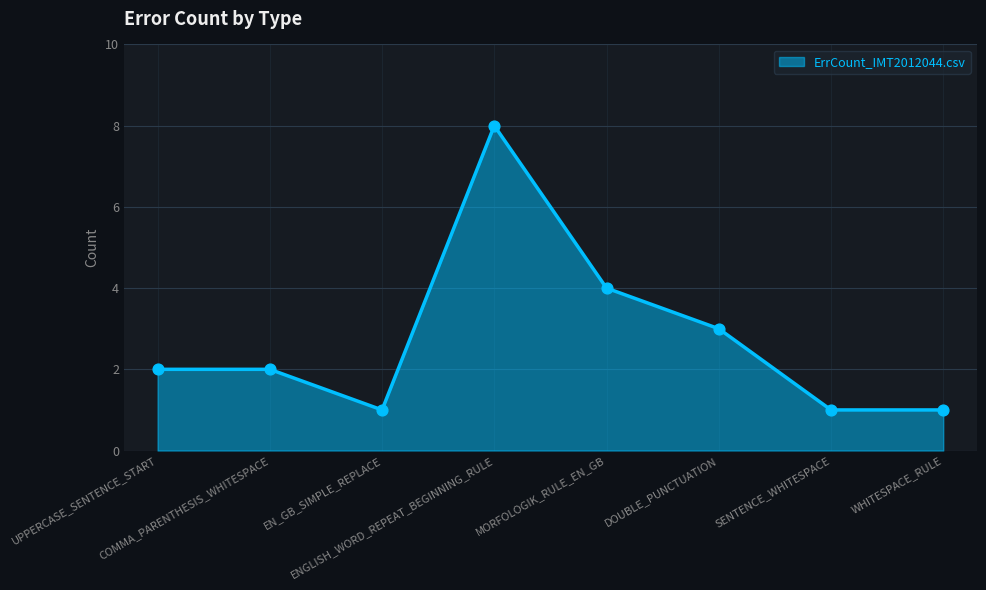

What is the ratio of the value at COMMA_PARENTHESIS_WHITESPACE to the value at EN_GB_SIMPLE_REPLACE?

2.0